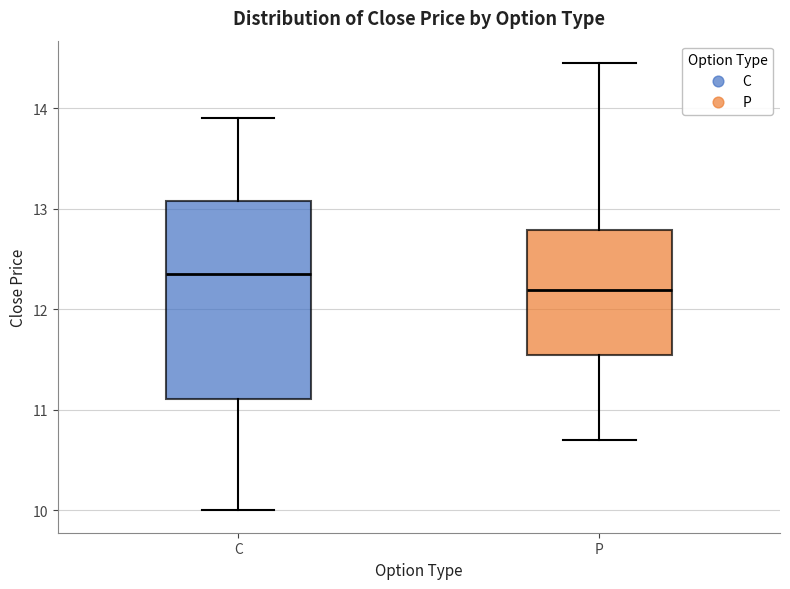

Which box's median line is the highest?

C